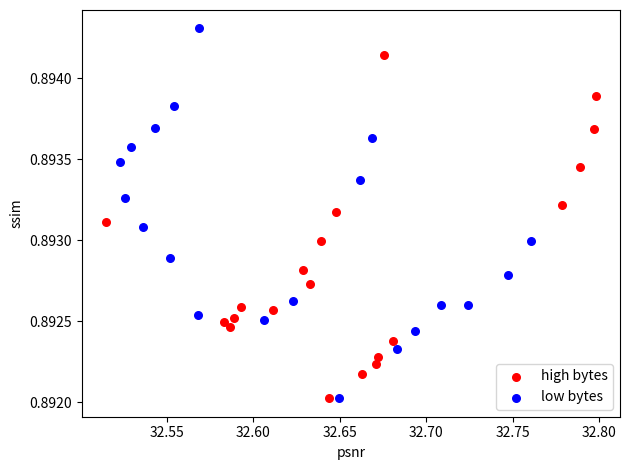

What are all the series names shown in the legend?

high bytes, low bytes